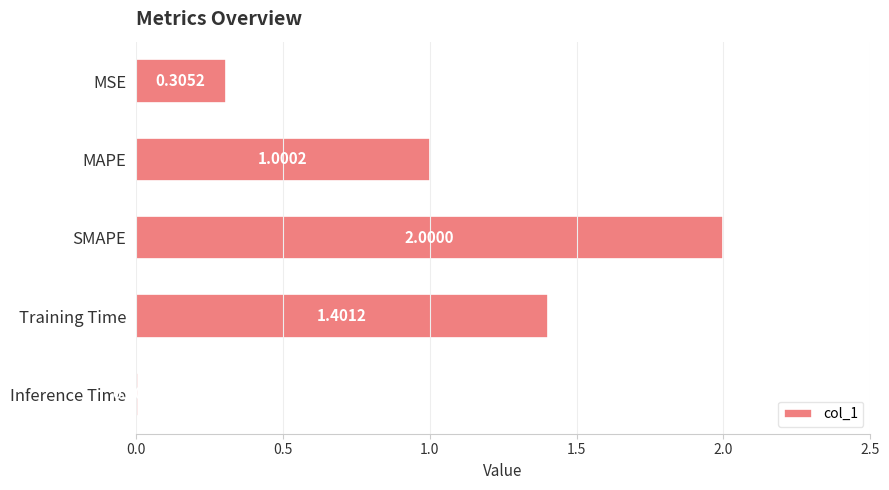

What is the label of the 1st bar from the bottom?

Inference Time